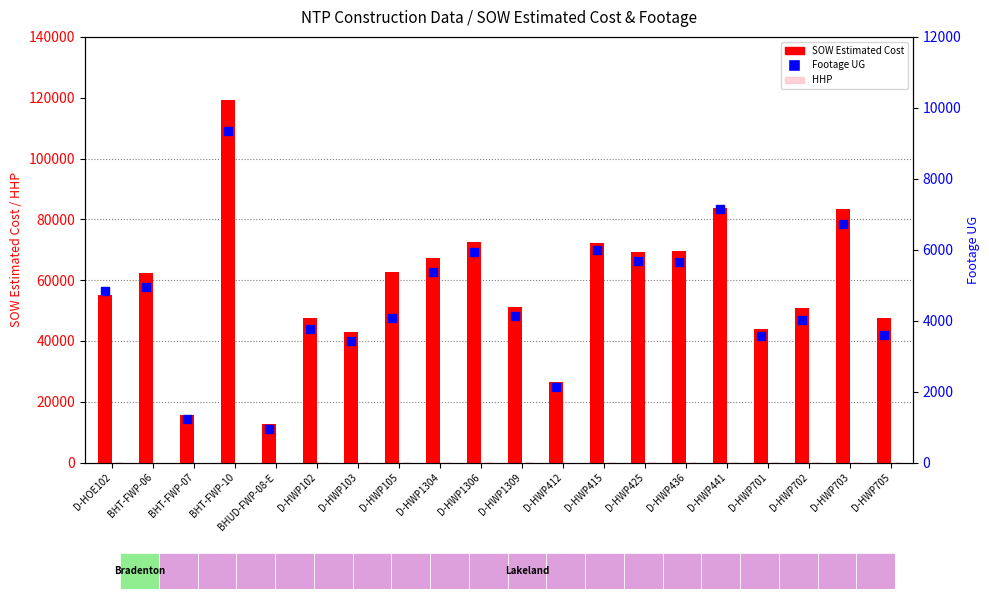

What is the total value across all series at D-HWP441?

90975.0